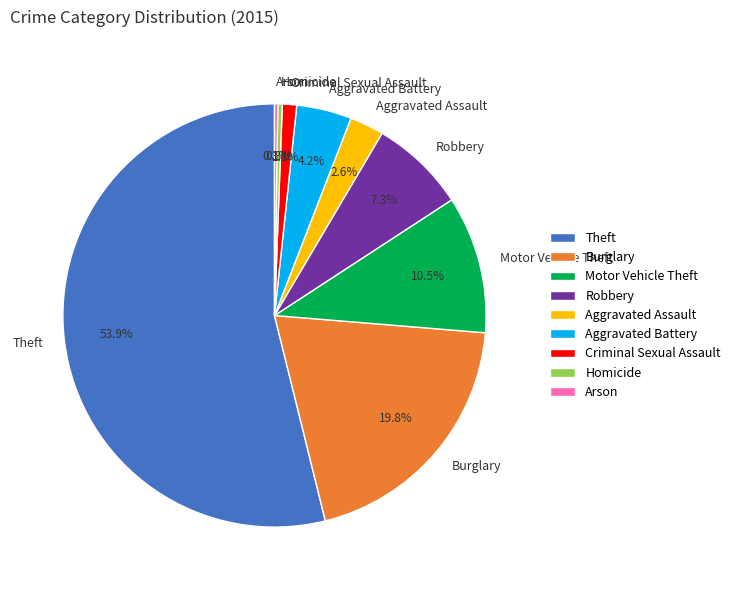

Approximately how many times larger is the value at Motor Vehicle Theft compared to Aggravated Battery?

2.5